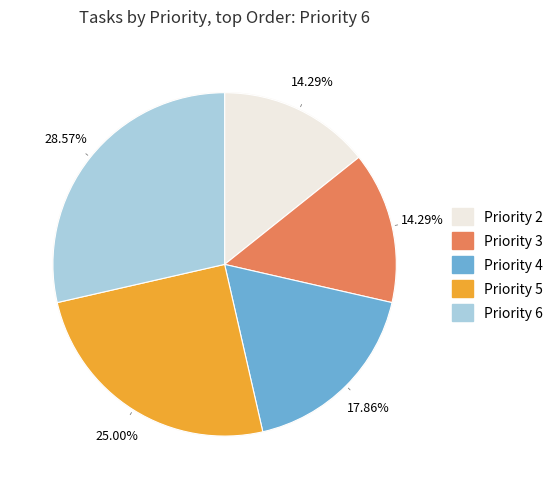

What portion of the pie excludes Priority 3?

85.7%